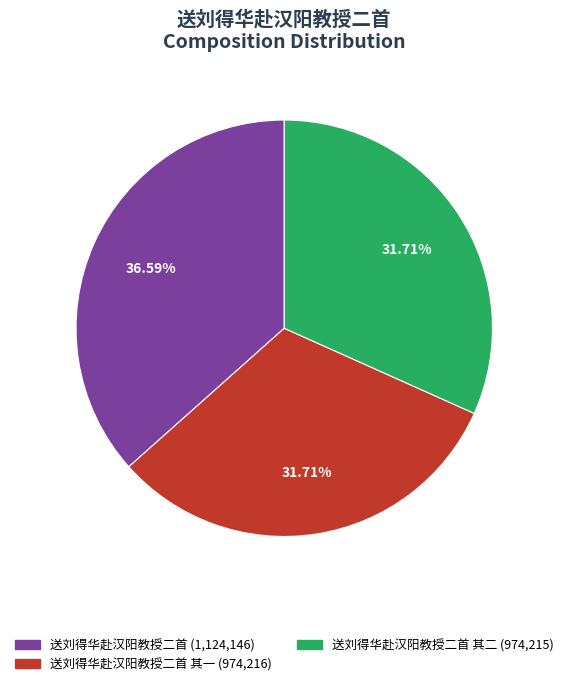

Does any single category account for the majority?

No